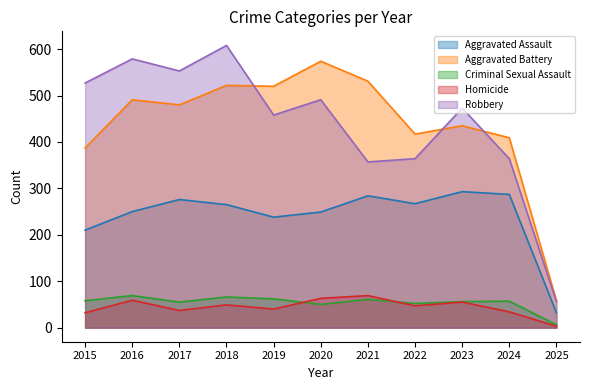

Rank the categories by Aggravated Battery value from highest to lowest.

2020, 2021, 2018, 2019, 2016, 2017, 2023, 2022, 2024, 2015, 2025